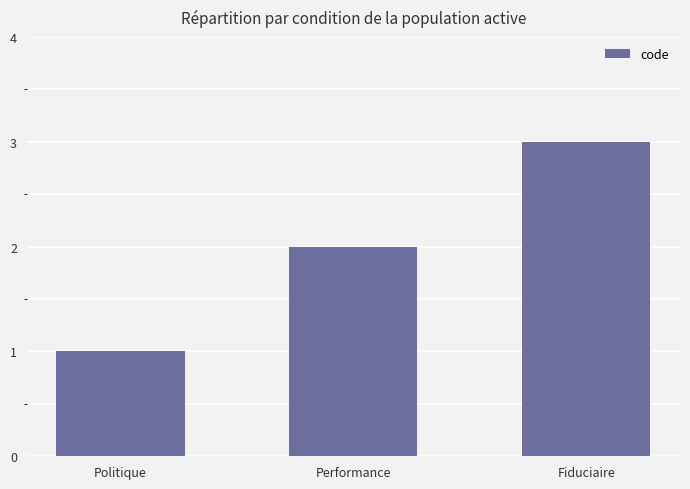

What is the difference between the maximum and minimum values?

2